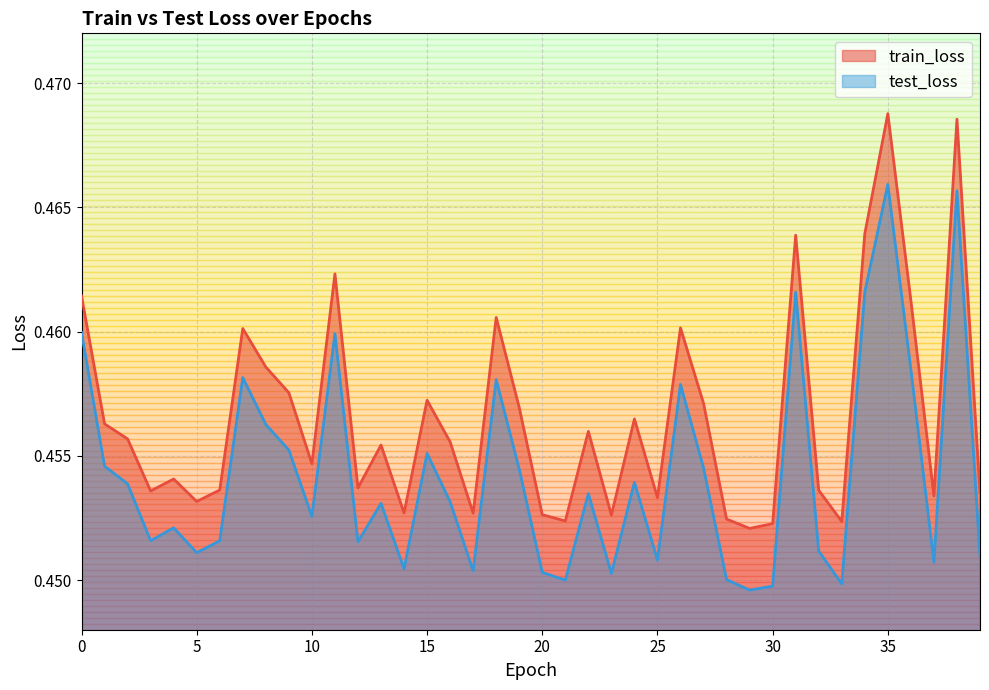

True or false: test_loss and train_loss intersect in this chart.

False